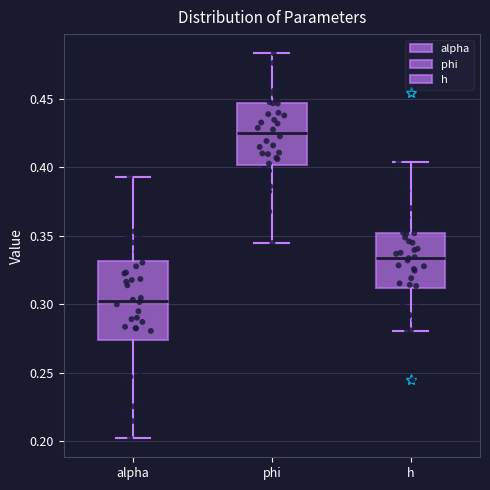

Which box's median line is the highest?

phi